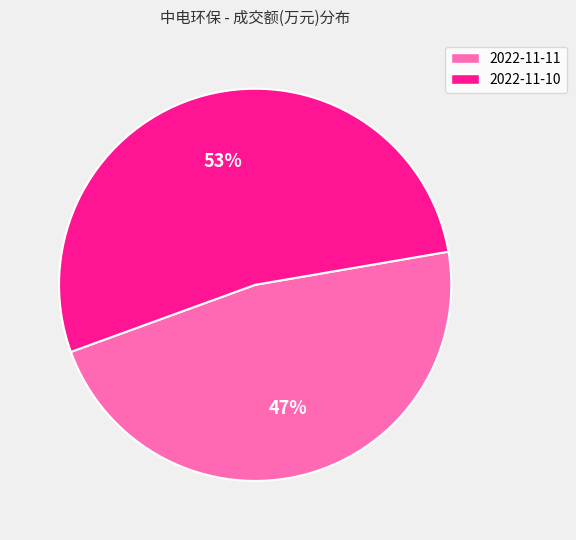

Rank the categories by value from highest to lowest.

2022-11-10, 2022-11-11